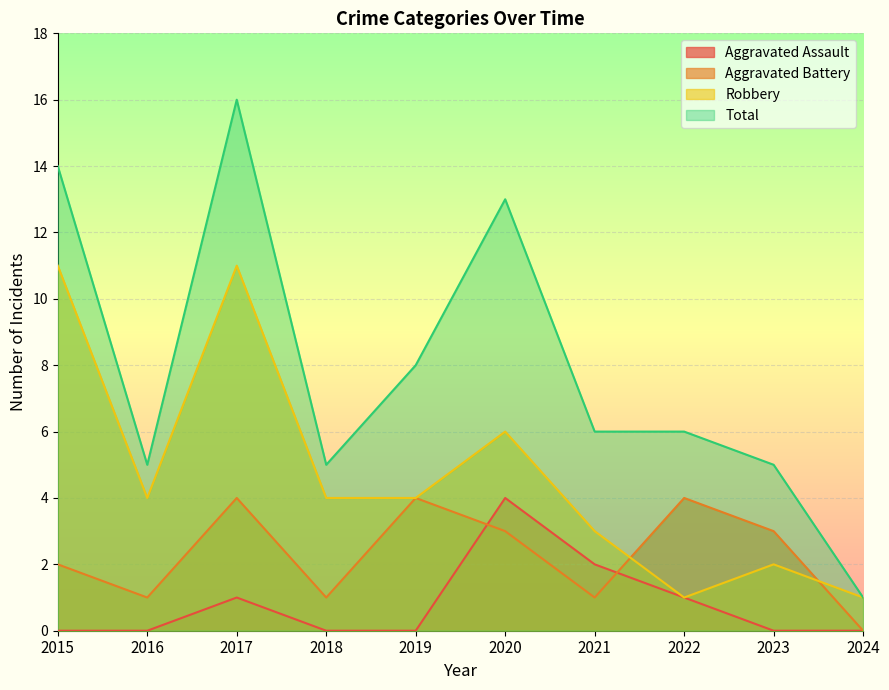

Reading left to right, extract all data points from this chart.

Aggravated Assault: 0	0	1	0	0	4	2	1	0	0
Aggravated Battery: 2	1	4	1	4	3	1	4	3	0
Robbery: 11	4	11	4	4	6	3	1	2	1
Total: 14	5	16	5	8	13	6	6	5	1